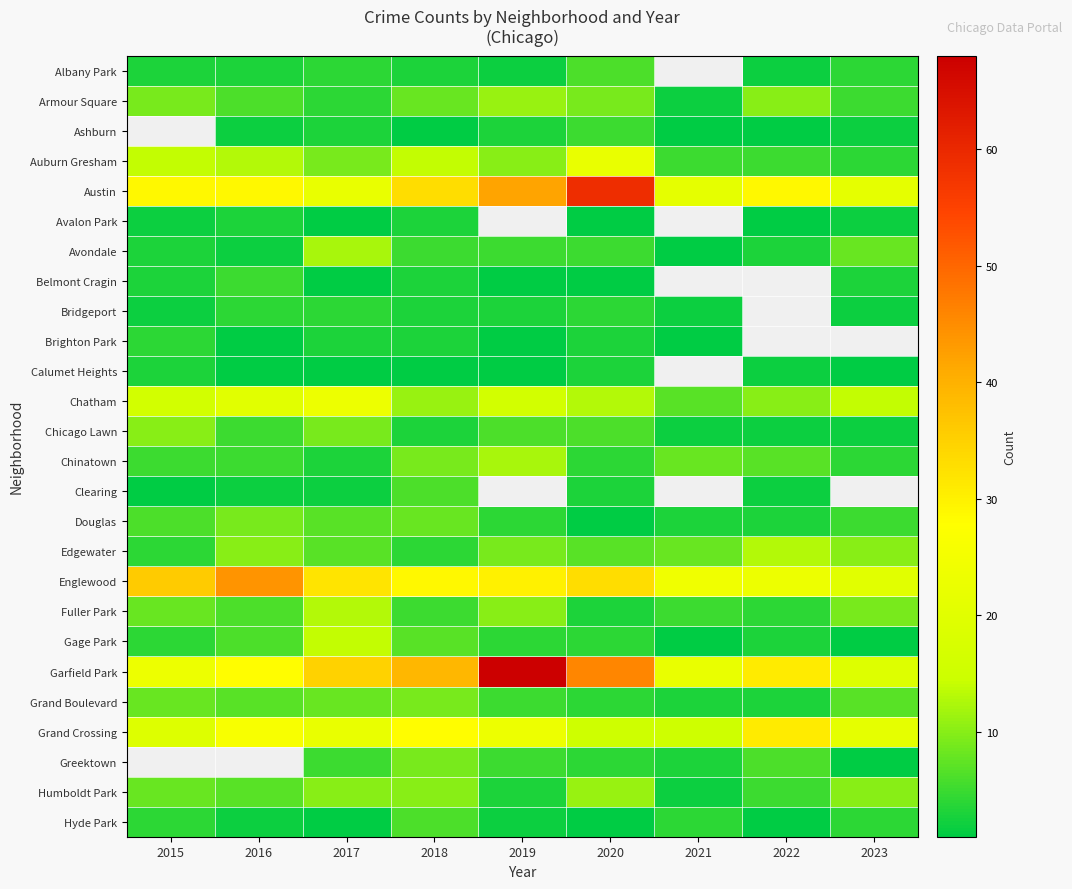

At which label does Chicago Lawn first exceed 5?

2015